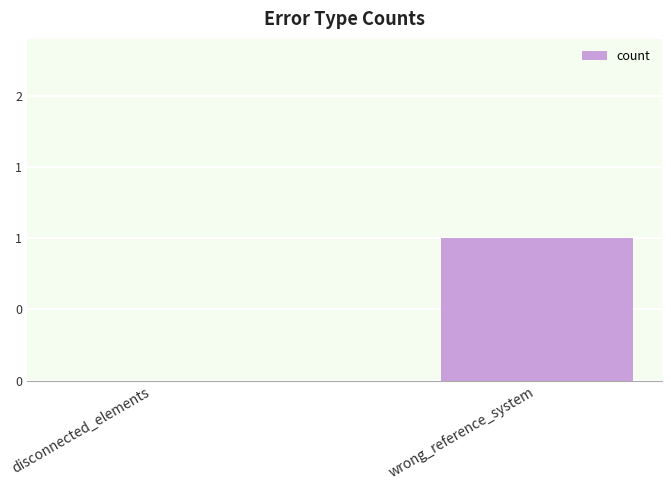

Does the chart contain stacked bars?

No